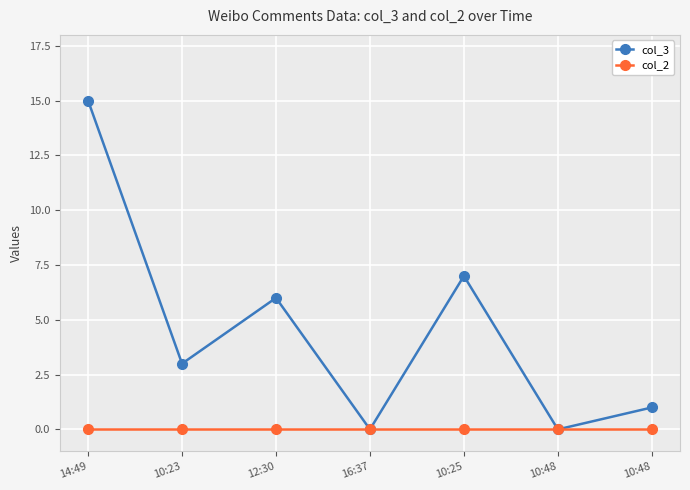

True or false: col_3 and col_2 intersect in this chart.

False